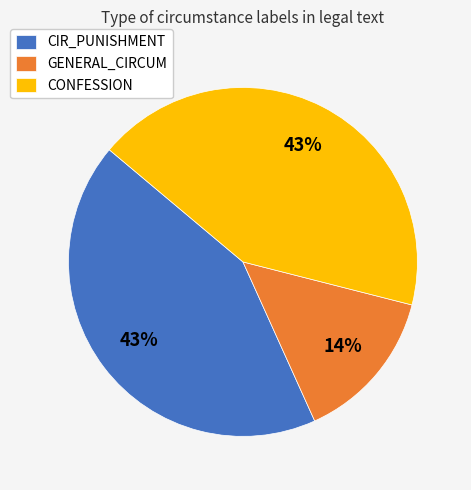

Combined, do CIR_PUNISHMENT and CONFESSION account for over 50%?

Yes